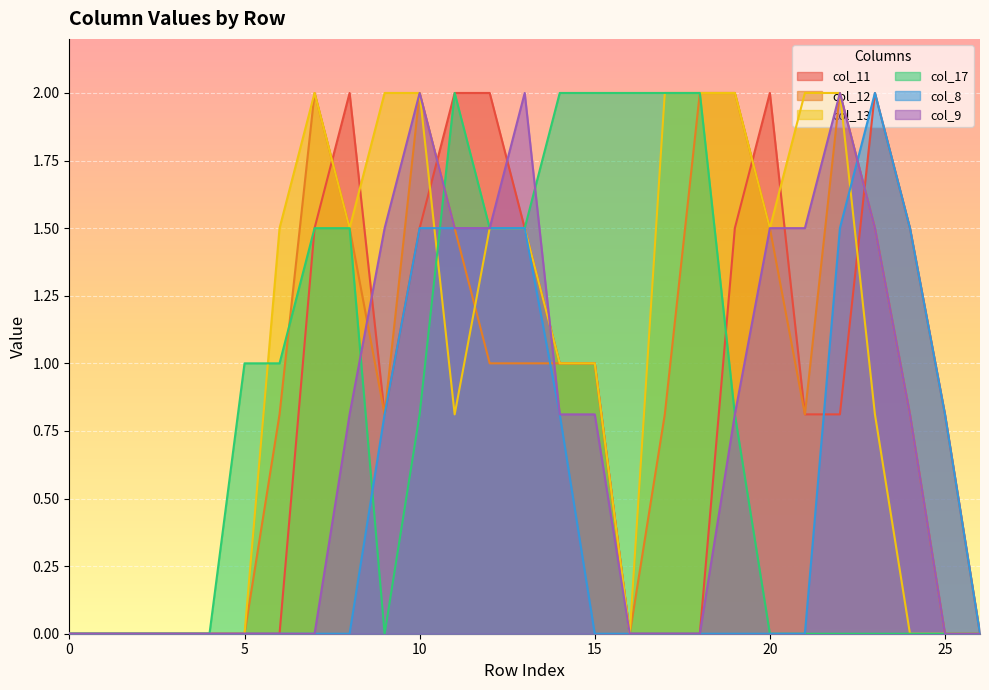

What value does the col_9 series have at 12?

1.5